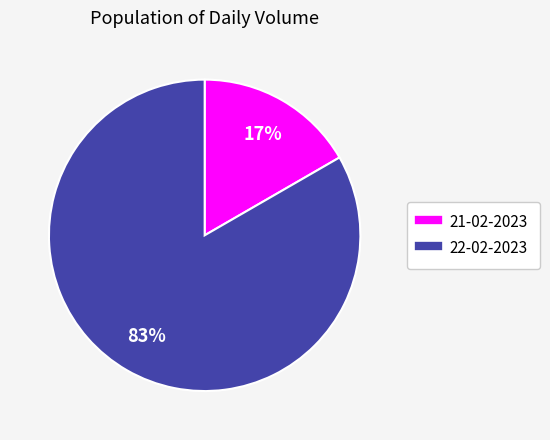

Do 21-02-2023 and 22-02-2023 together represent more than half of the pie?

Yes